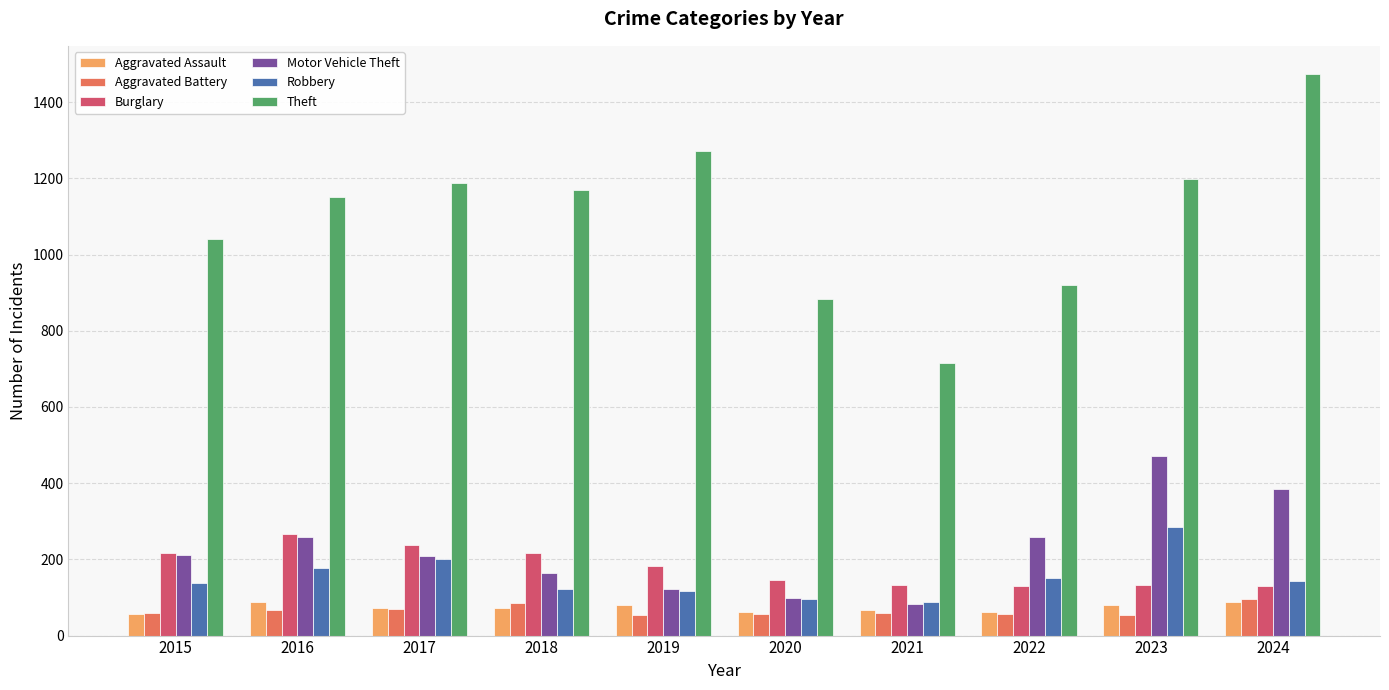

The Theft series shows 2127 at 2024. True or false?

False